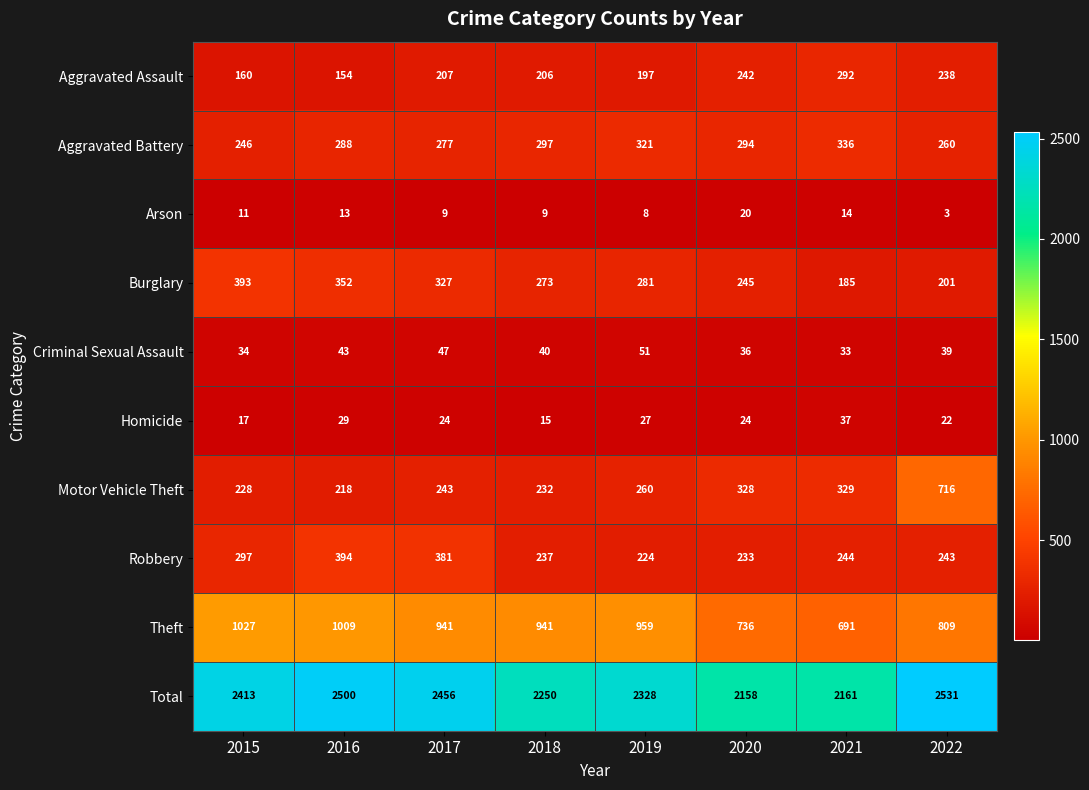

At which label does Homicide first exceed 24?

2016